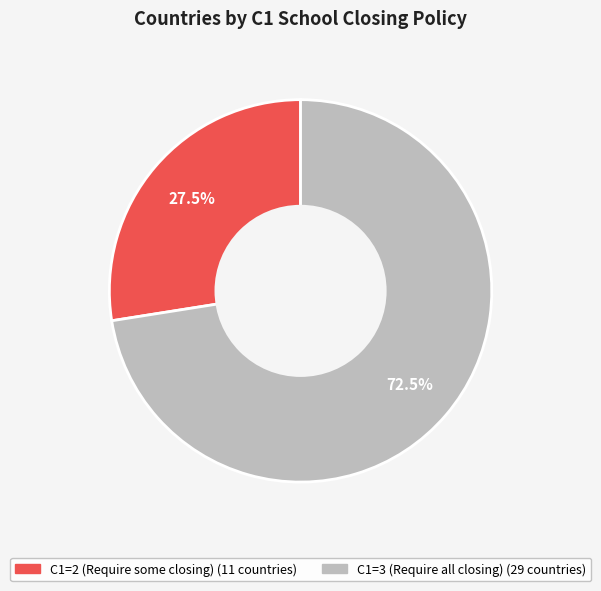

How many segments does this pie chart have?

2